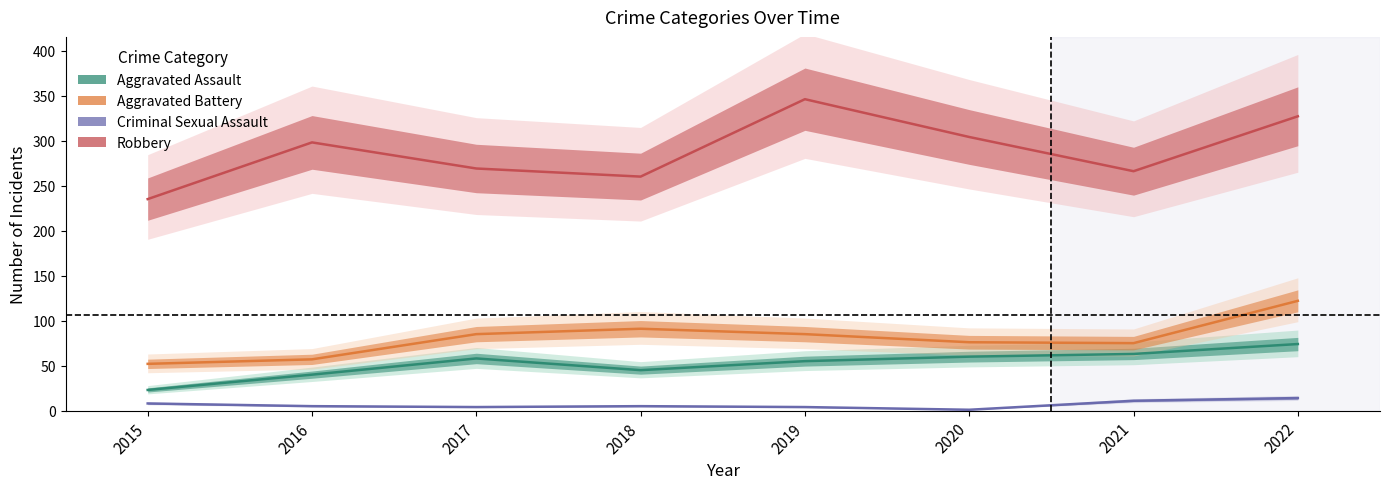

What are all the series names shown in the legend?

Aggravated Assault, Aggravated Battery, Criminal Sexual Assault, Robbery